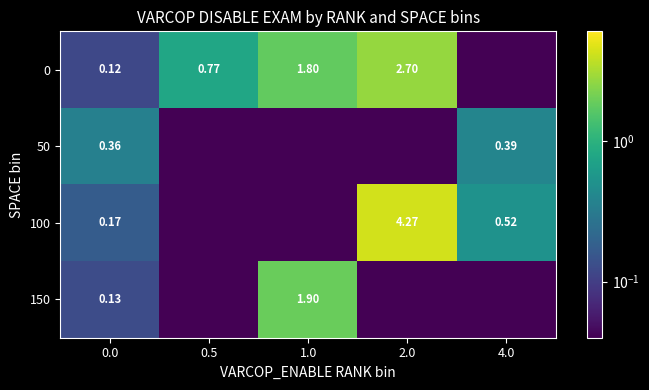

Is the value of 0 at 1.0 greater than the value of 150 at 0.0?

Yes